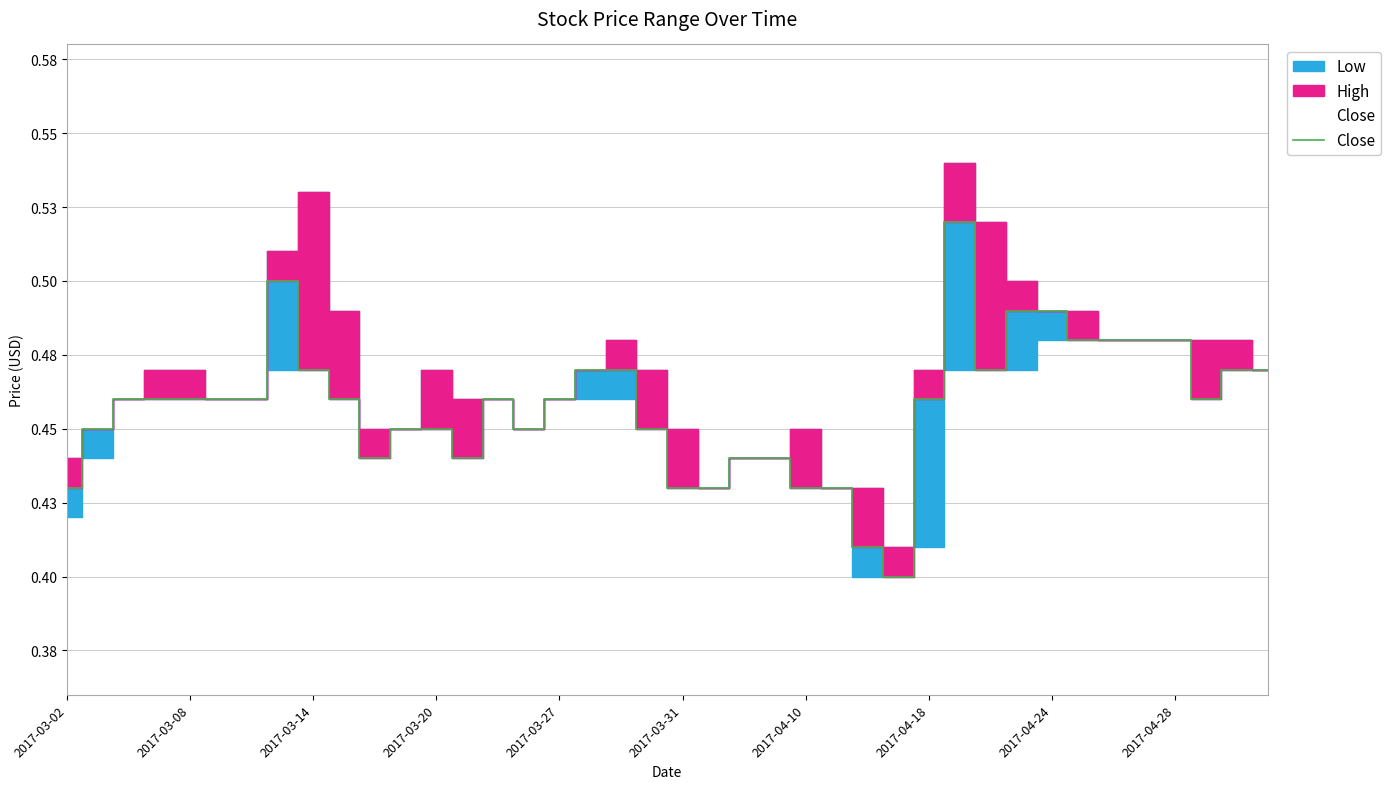

What is the sum of the values at 13 and 2017-04-28?

0.9